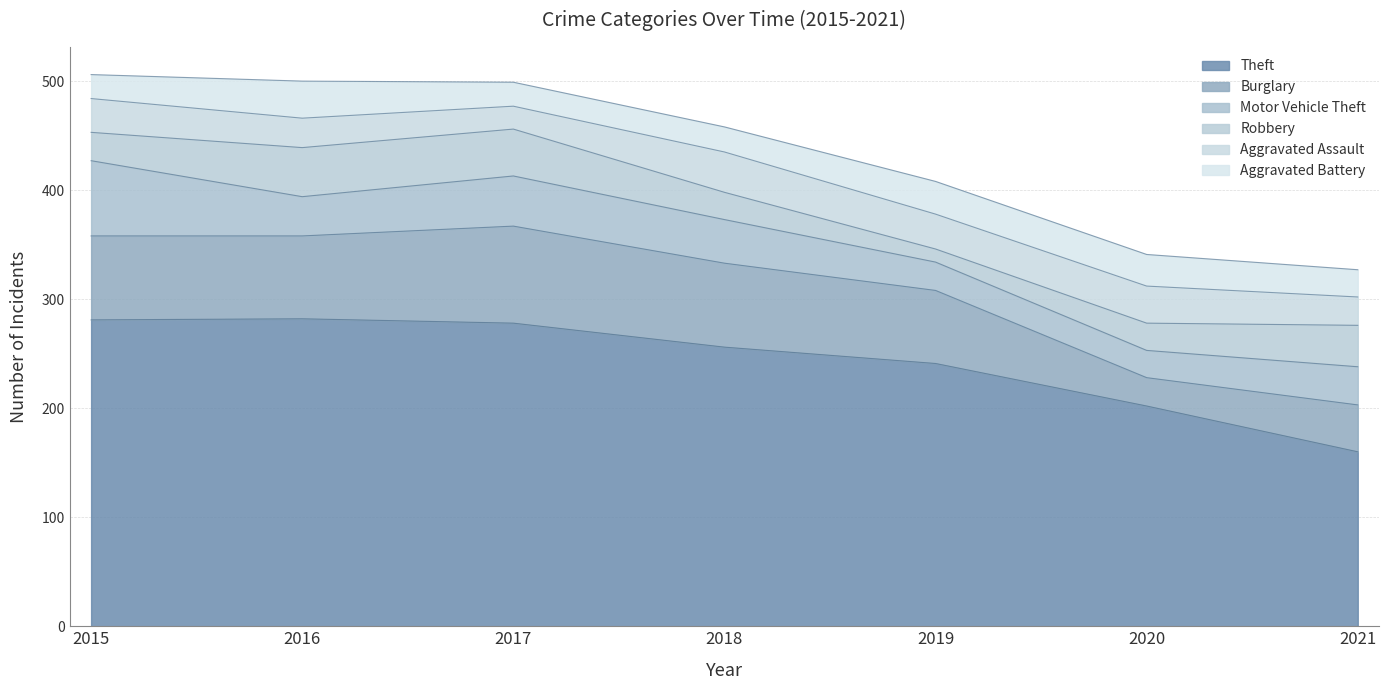

At which label does Robbery reach its minimum?

2019